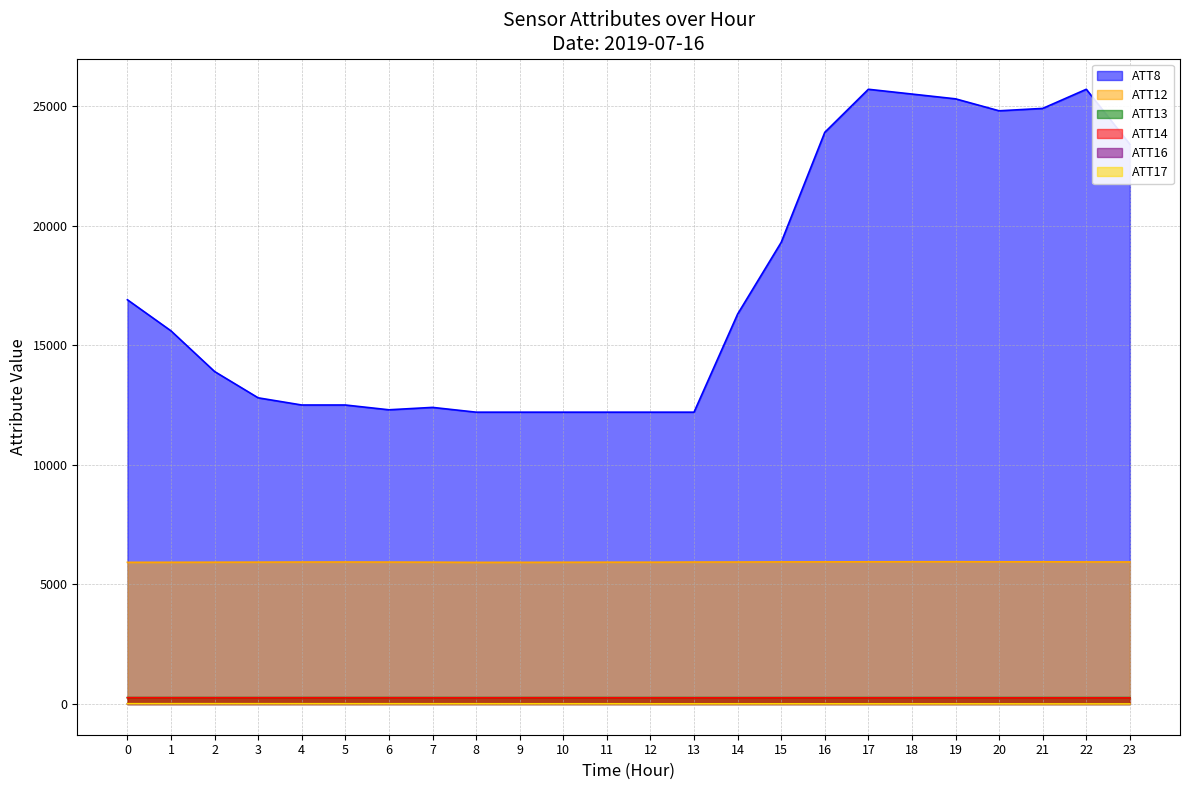

True or false: ATT17 has a value of 4.0 at 22.

True